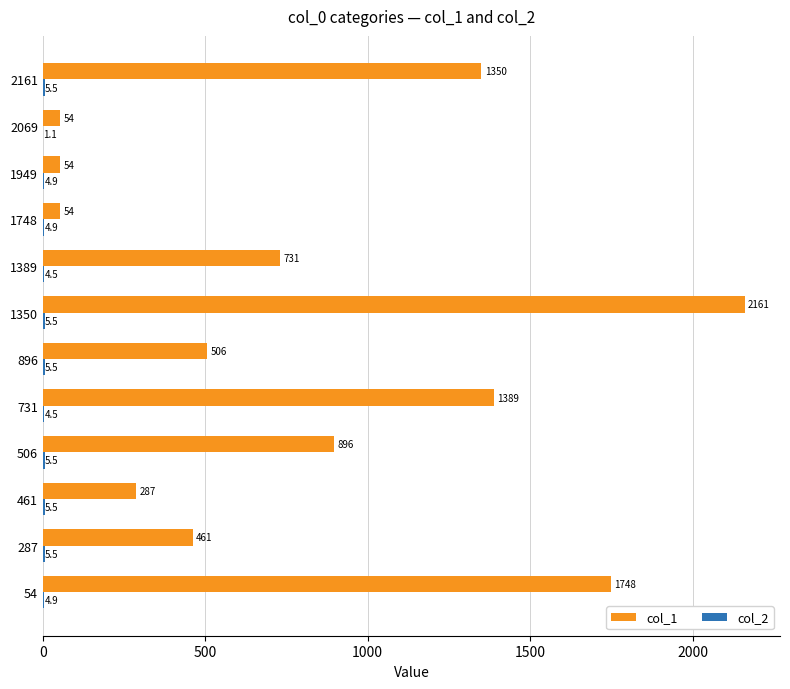

Which category has the highest value across all series?

1350